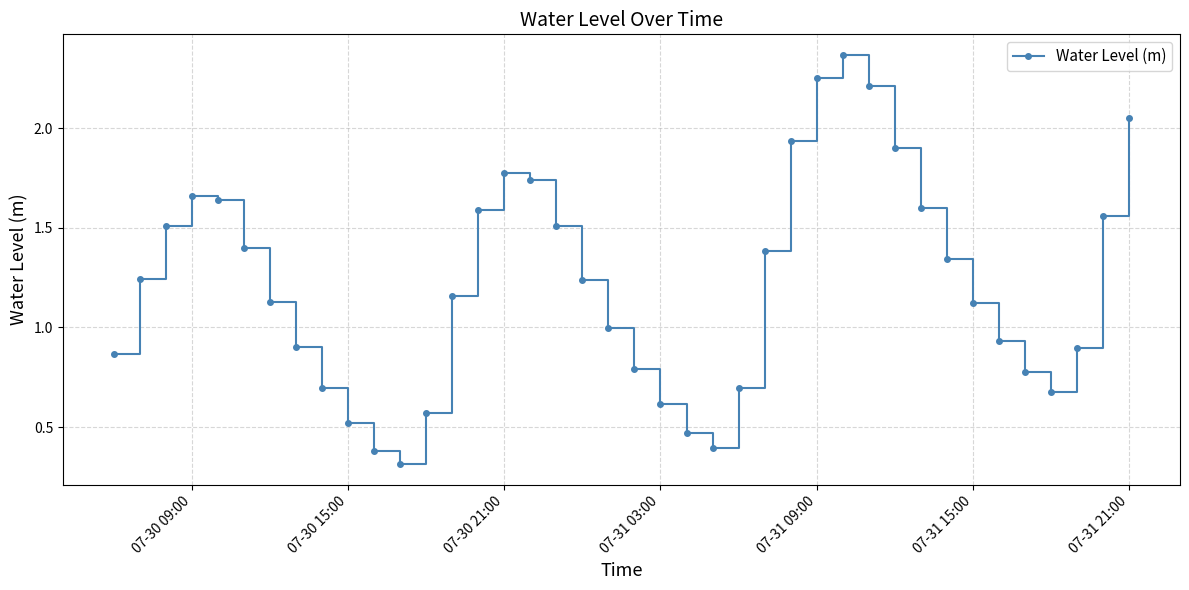

What is the smallest value displayed?

0.3